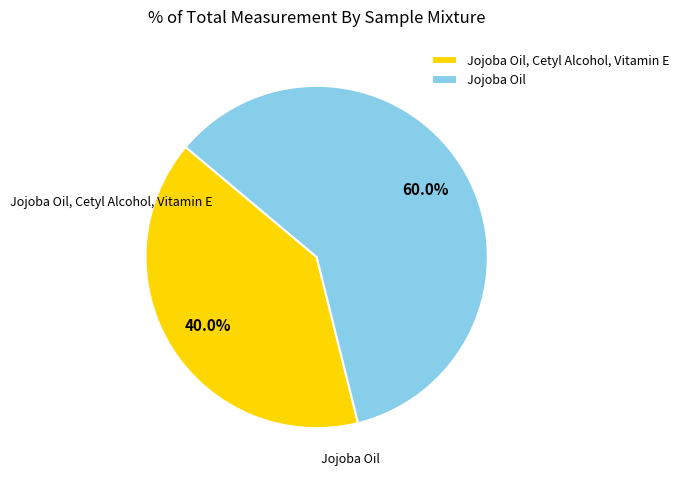

Which category has the biggest portion of the pie?

Jojoba Oil